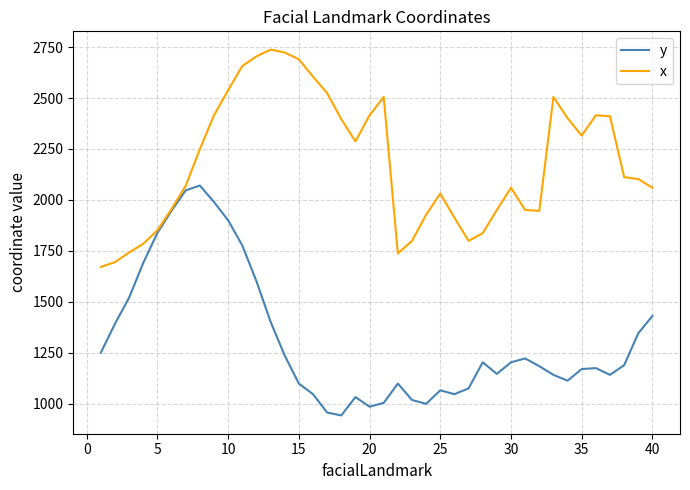

How many lines are shown in the chart?

2